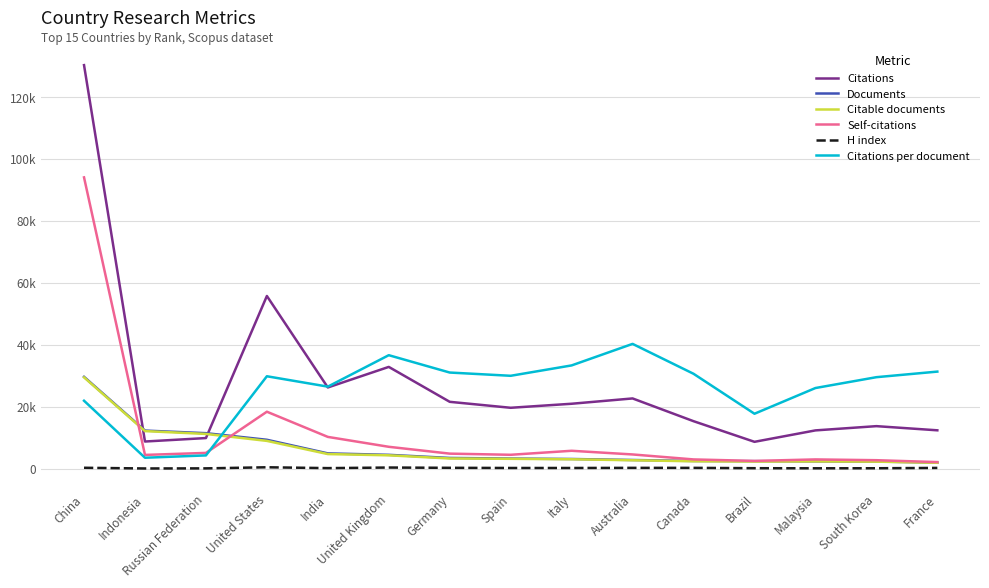

What is the total value across all series at Brazil?

33909.0